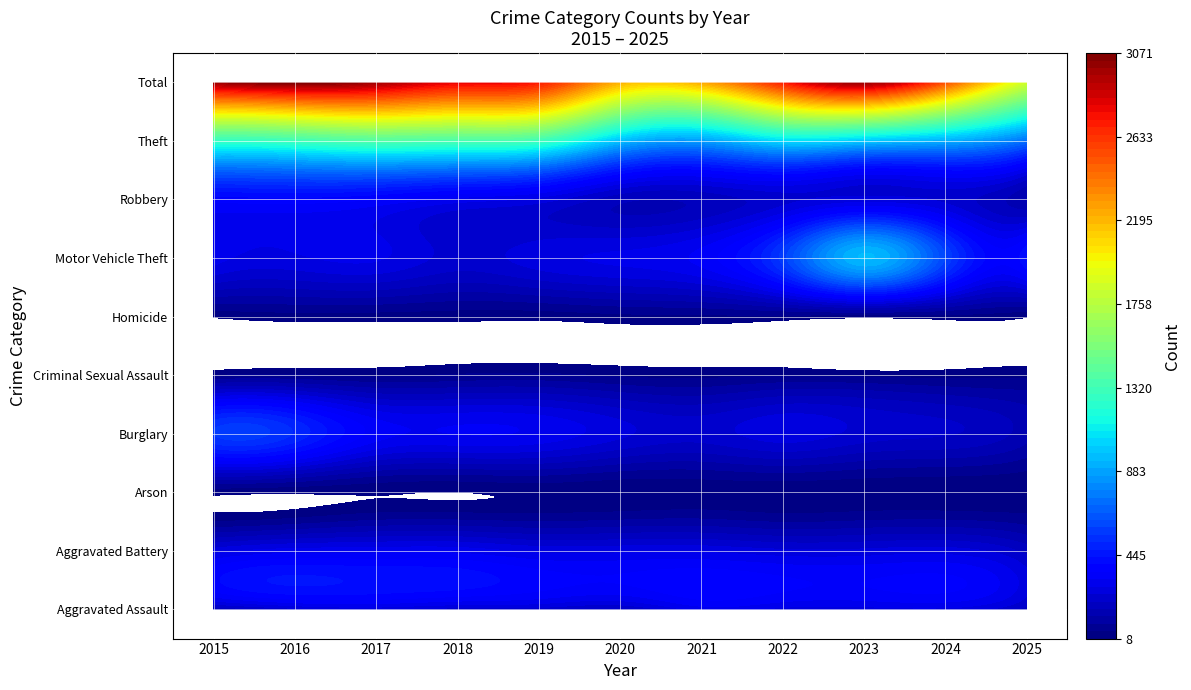

Is the value of Robbery at 2021 greater than the value of Criminal Sexual Assault at 2023?

Yes